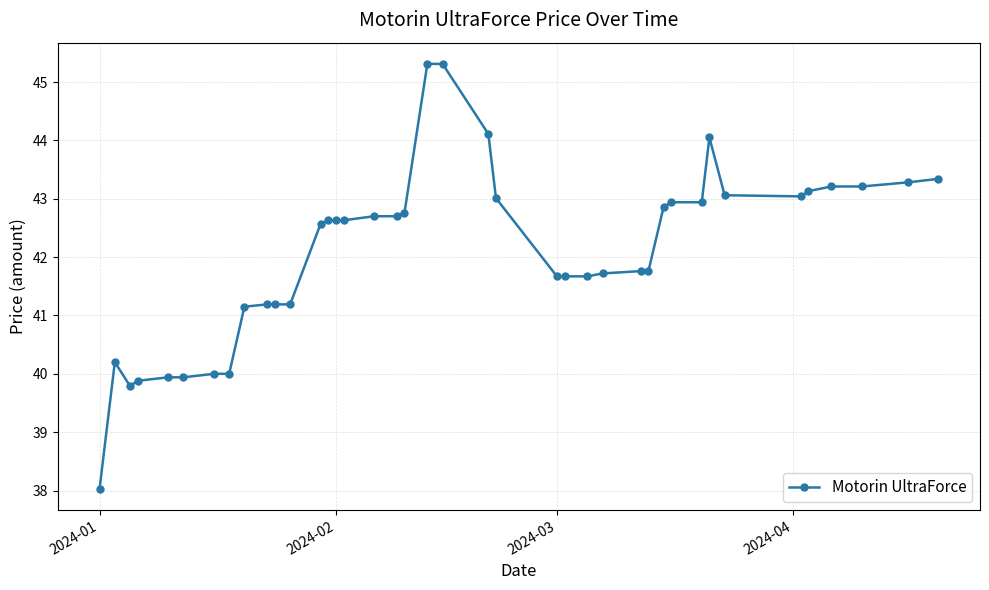

What is the difference between the second highest and second lowest values?

5.5